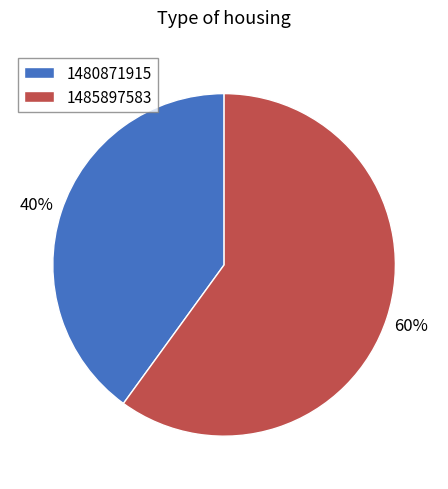

The 1480871915 slice represents 40% of the pie. True or false?

True